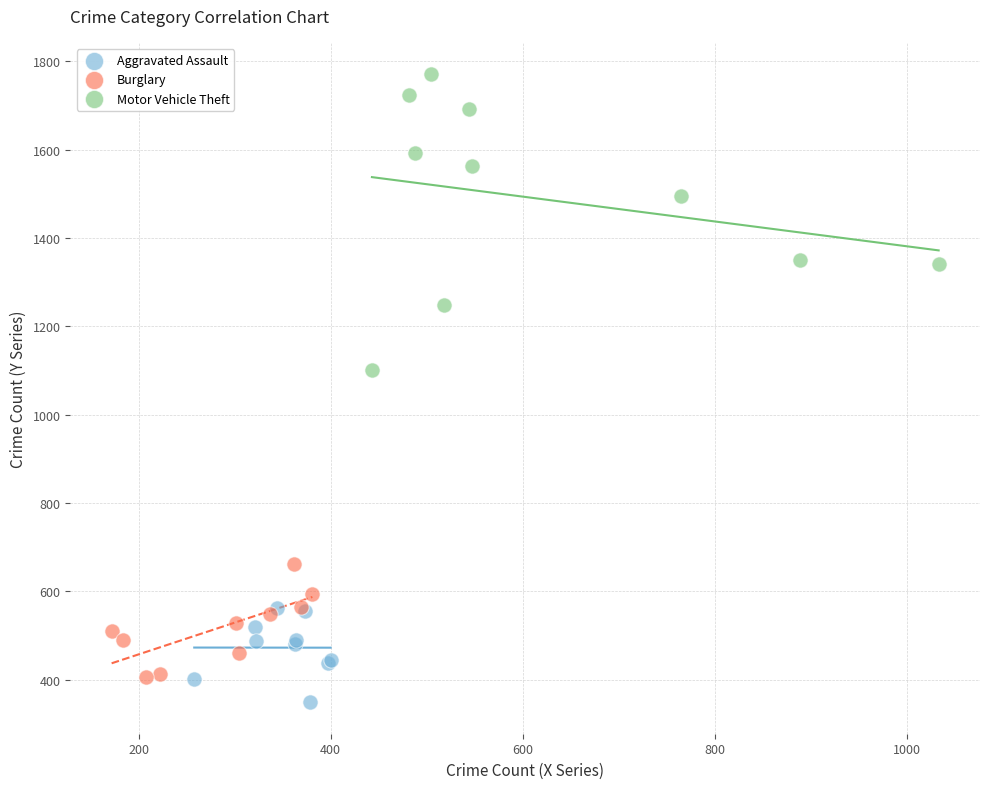

Which series contains the highest Y value?

Motor Vehicle Theft